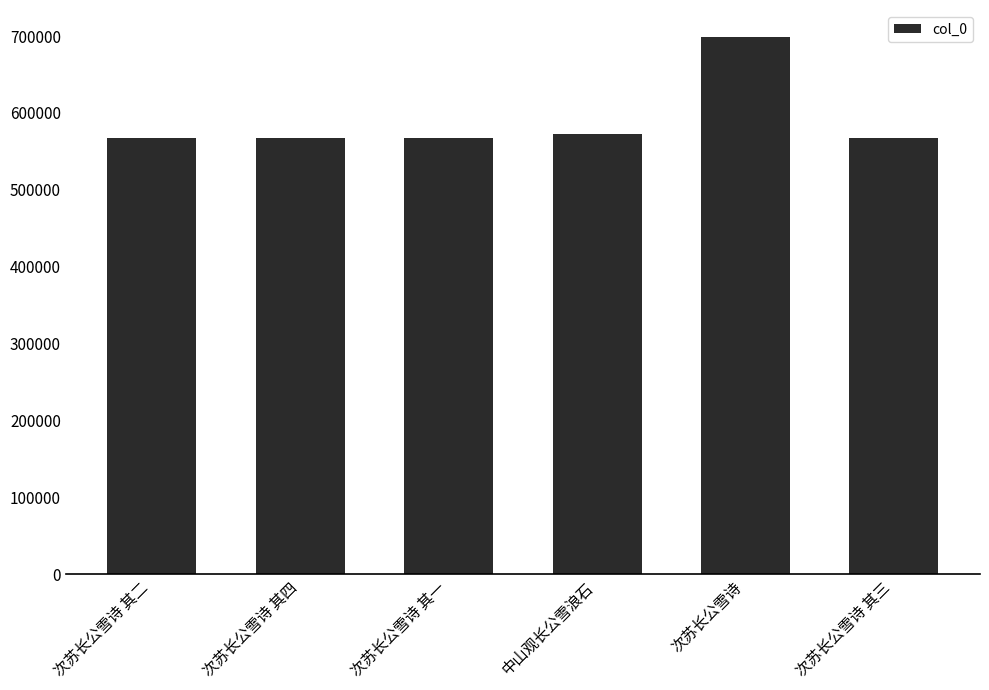

What is the value of the 4th bar from the left?

572040